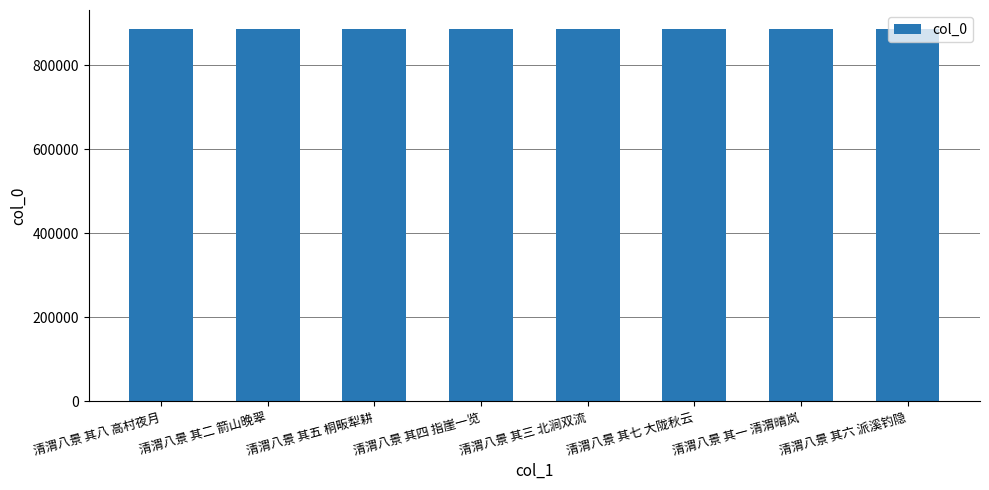

What is the difference between the second highest and second lowest values?

5